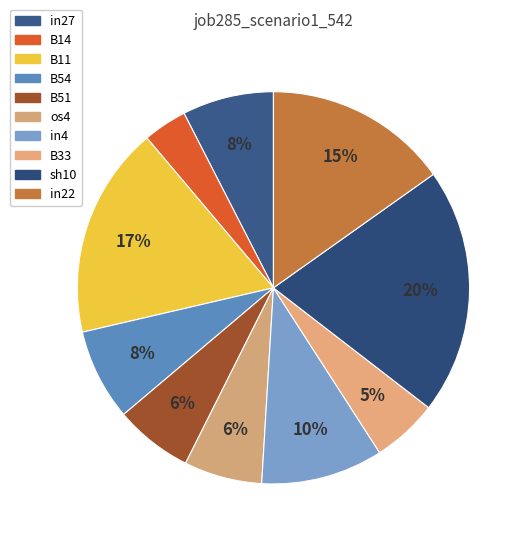

Is the sum of in4 and in27 greater than half?

No